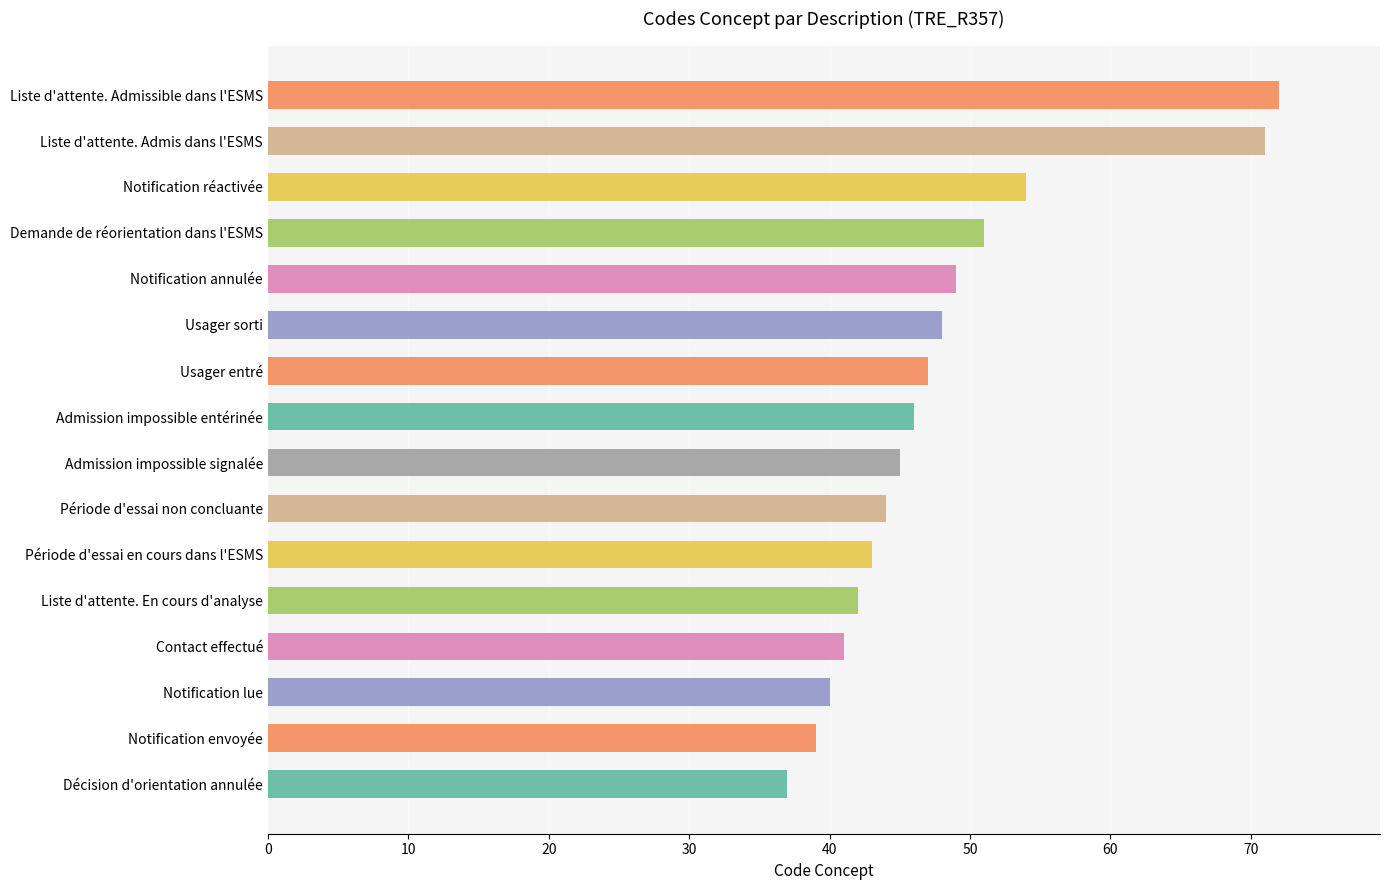

What is the difference between the maximum and second lowest values?

33